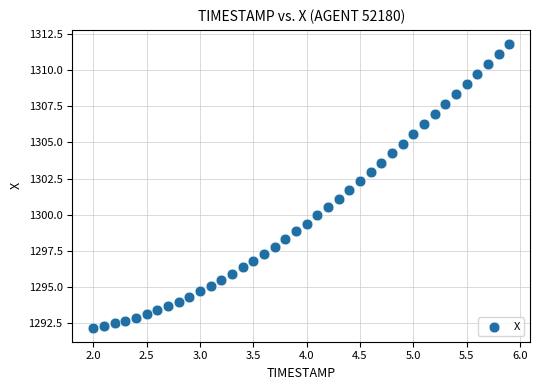

What is the range of X values (max minus min)?

3.9